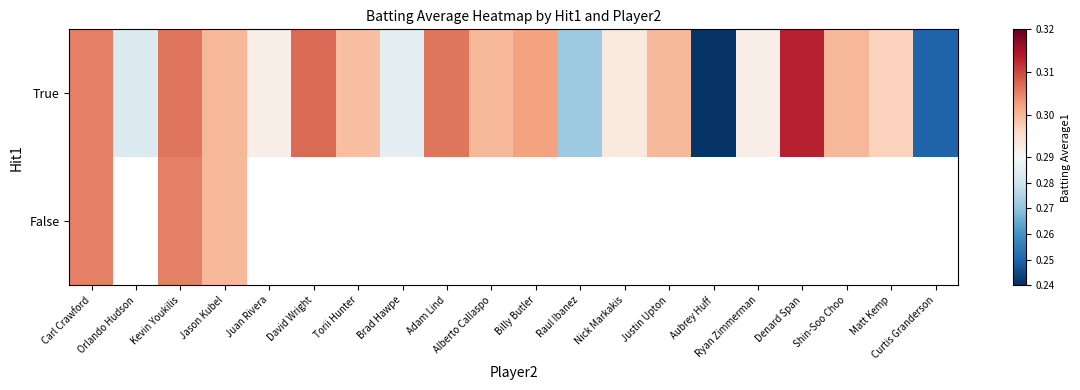

How many categories are shown in the chart?

20